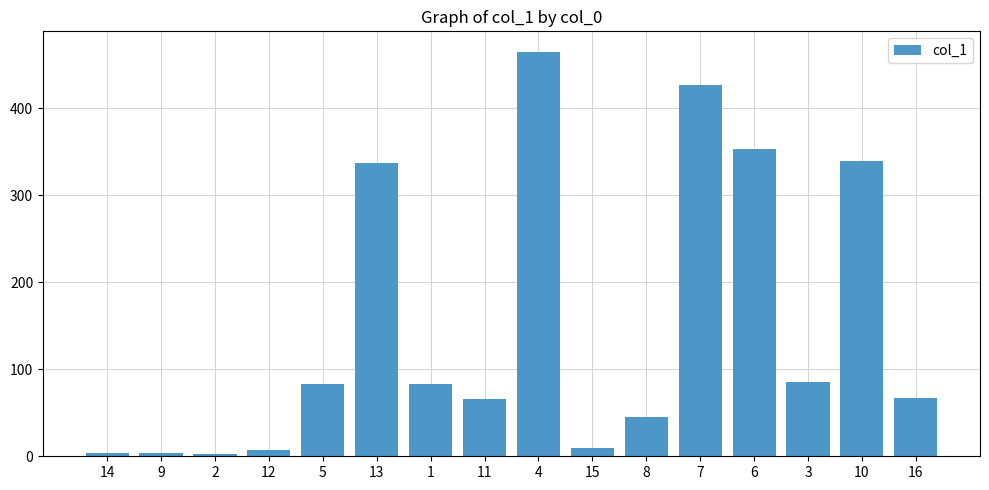

What is the maximum value shown in the chart?

464.9